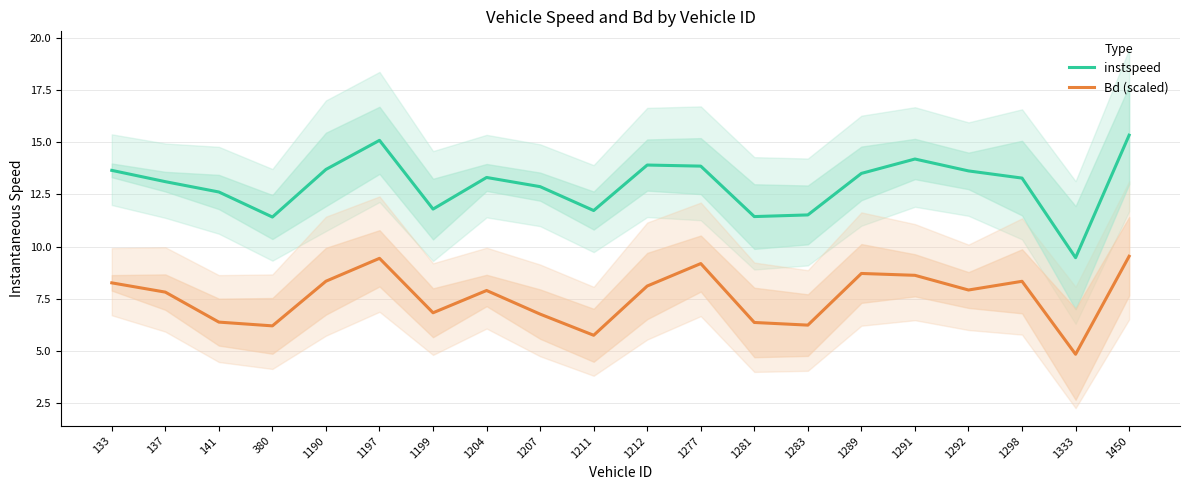

Reading left to right, list all the values displayed in this chart.

instspeed: 13.7	13.1	12.6	11.4	13.7	15.1	11.8	13.3	12.9	11.7	13.9	13.9	11.4	11.5	13.5	14.2	13.6	13.3	9.5	15.3
Bd (scaled): 8.3	7.8	6.4	6.2	8.3	9.4	6.8	7.9	6.8	5.7	8.1	9.2	6.4	6.2	8.7	8.6	7.9	8.3	4.8	9.5